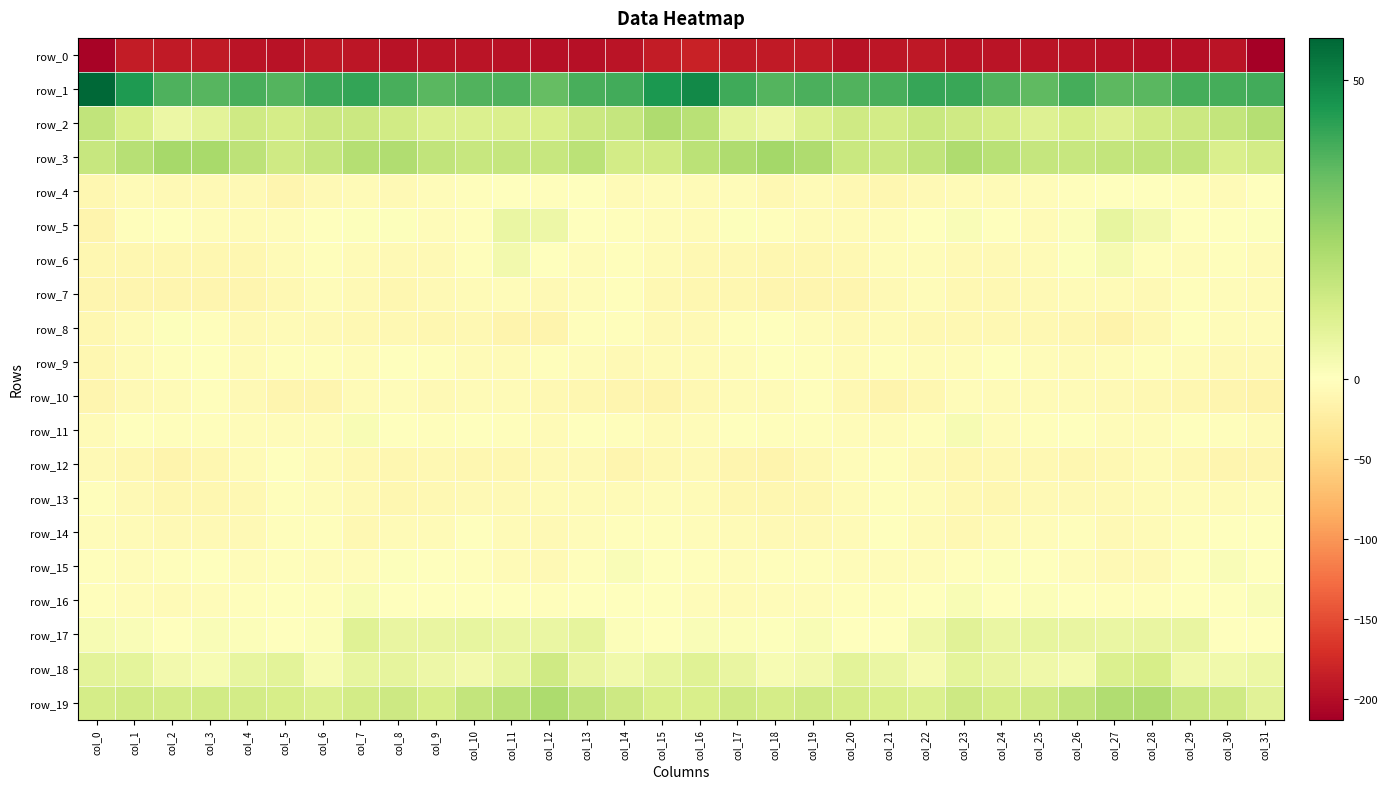

Count the number of categories in the chart.

32